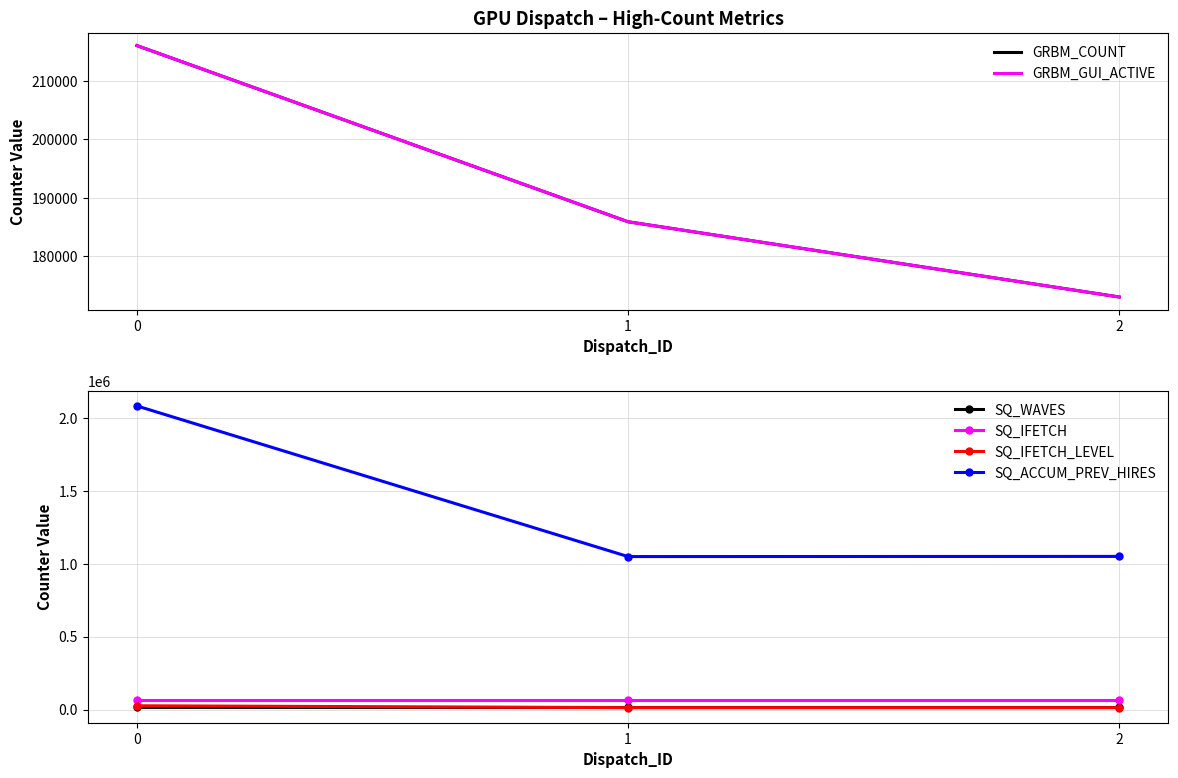

What is the total value across all series at 1?

1515424